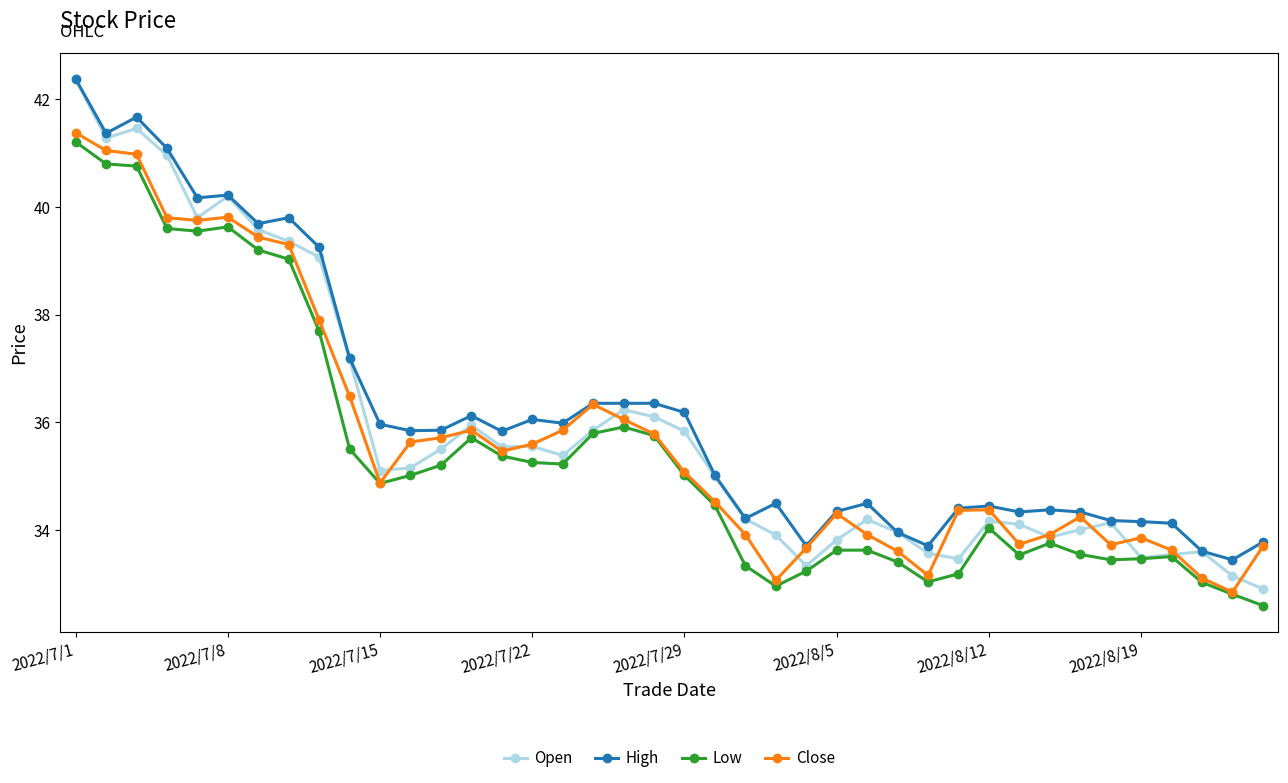

True or false: Low and High intersect in this chart.

False